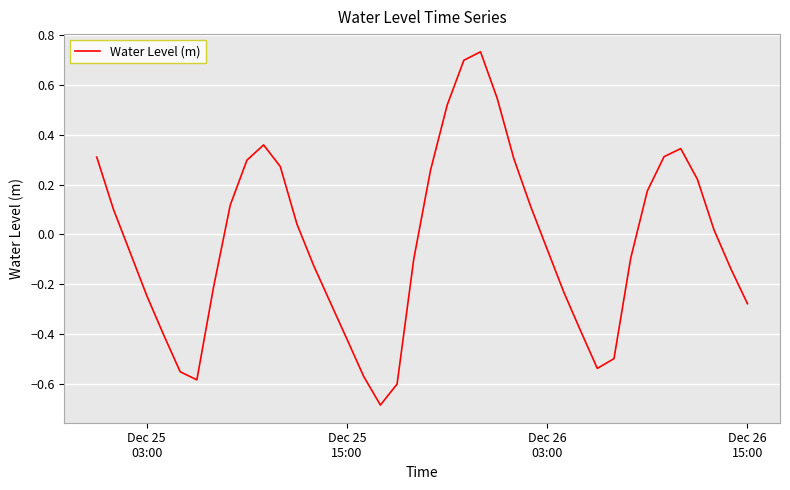

What is the minimum value shown in the chart?

-0.7